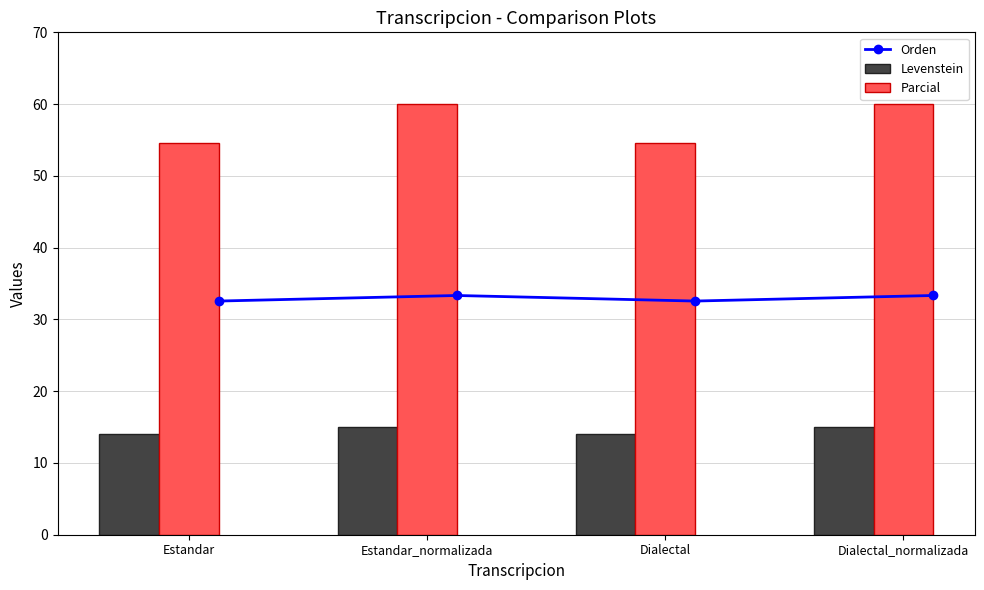

What are all the series names shown in the legend?

Orden, Levenstein, Parcial